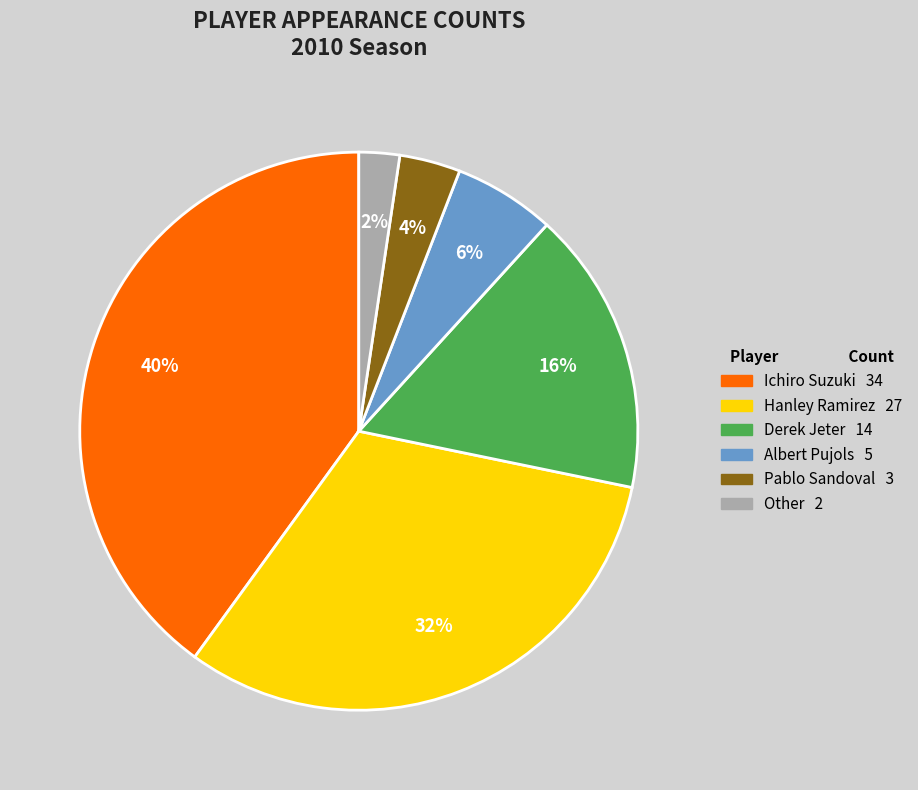

Is it true that Derek Jeter is 16% of the pie?

True